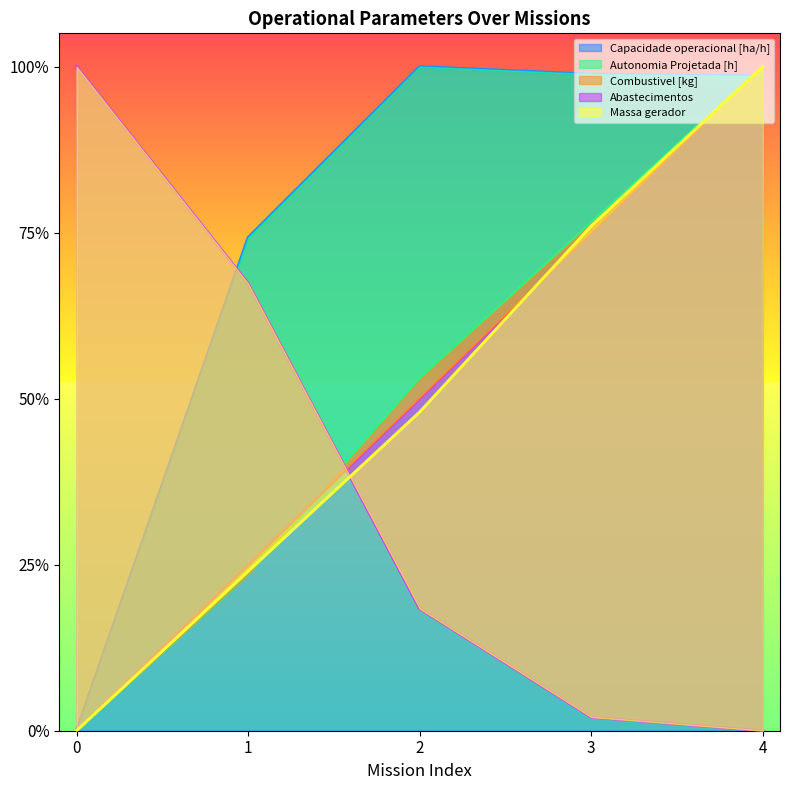

What is the sum of all Combustivel [kg] values?

2.5